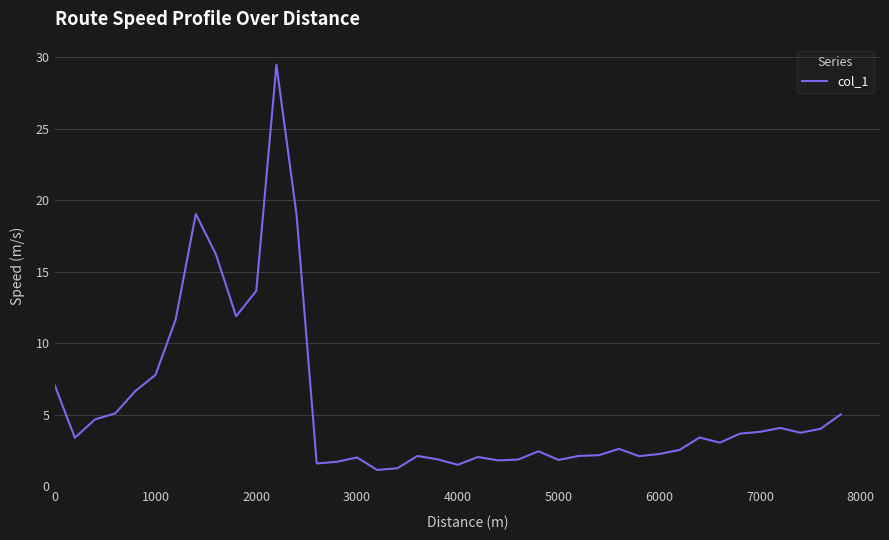

What is the greatest value displayed?

29.5